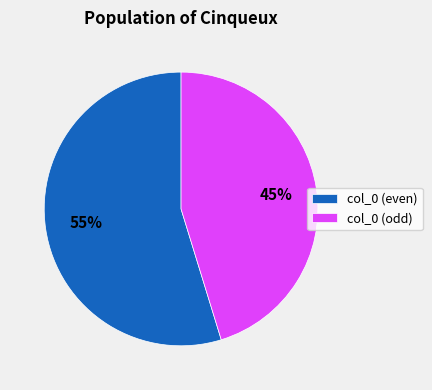

How many slices are in this pie chart?

2